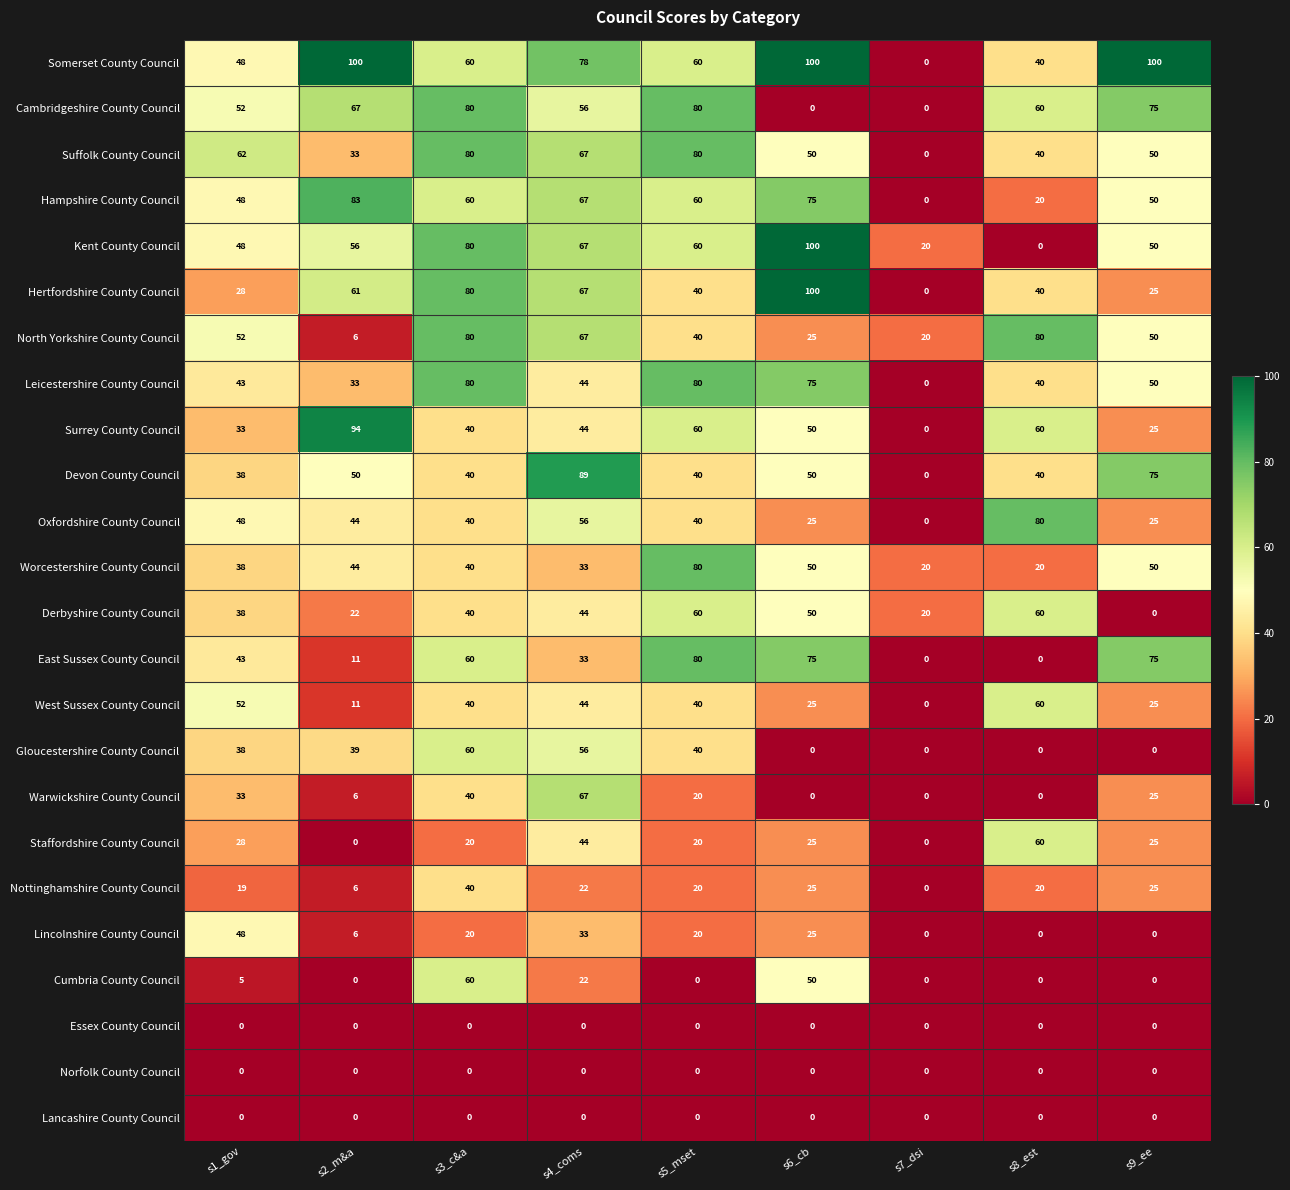

Where does the West Sussex County Council series first go above 40?

s1_gov